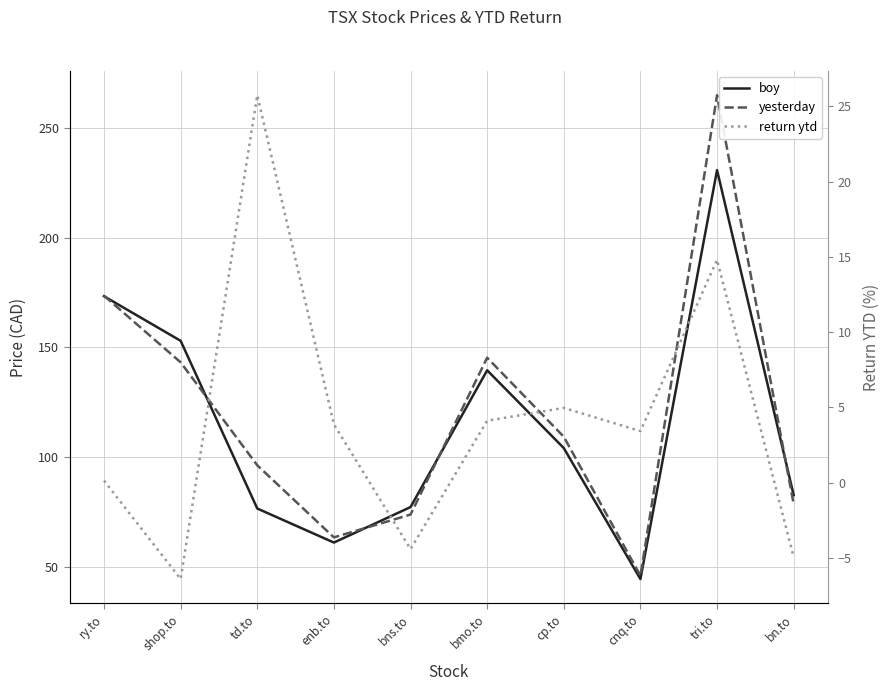

Rank the categories by yesterday value from lowest to highest.

cnq.to, enb.to, bns.to, bn.to, td.to, cp.to, shop.to, bmo.to, ry.to, tri.to